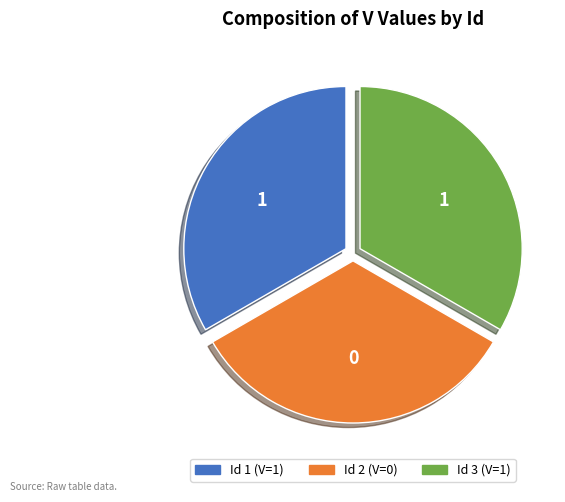

Is there any slice that represents more than half of the pie?

No